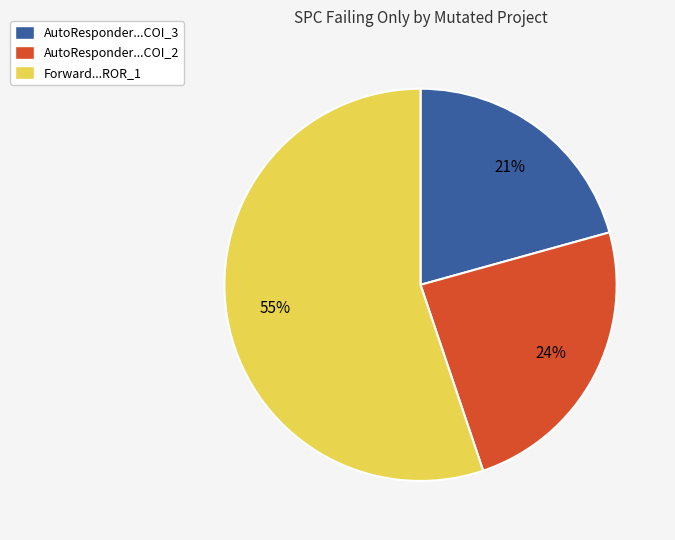

Approximately how many times larger is the value at AutoResponder...COI_3 compared to Forward...ROR_1?

0.4